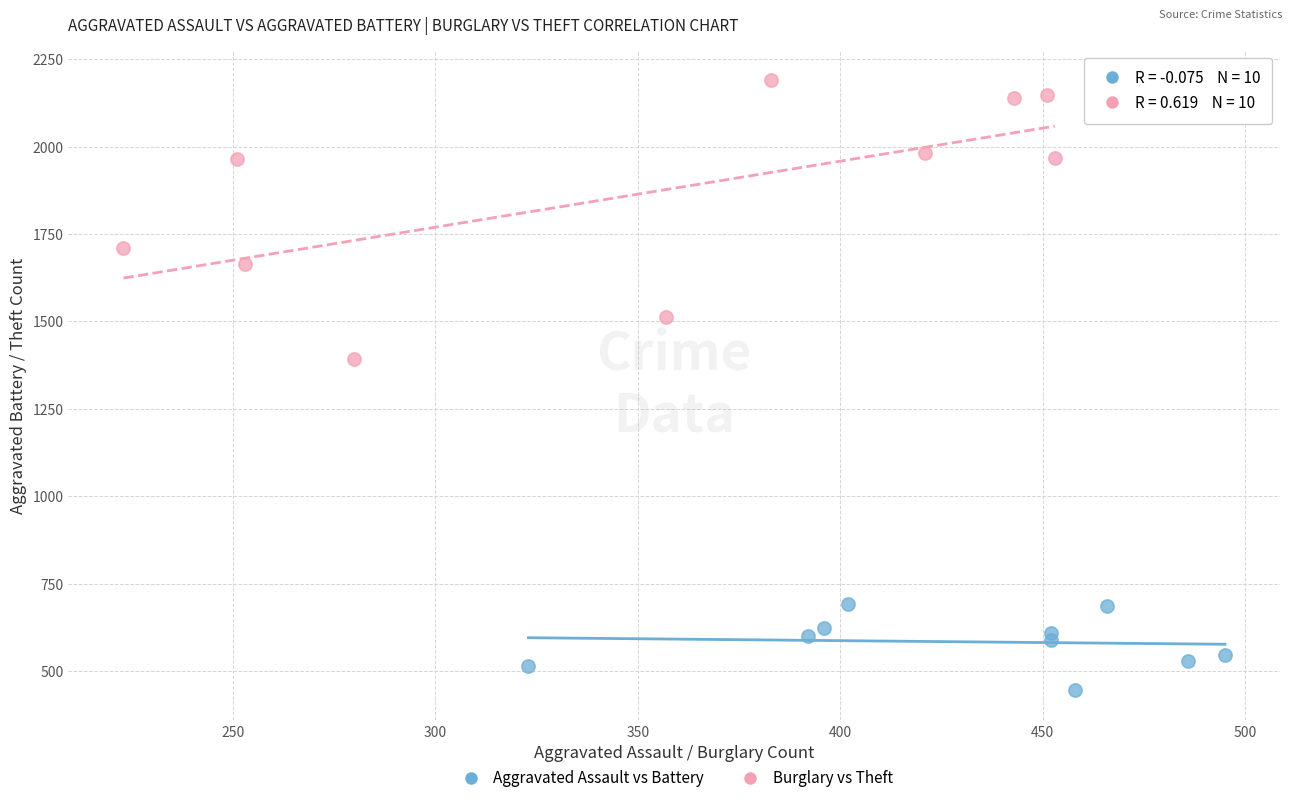

Which series contains the highest Y value?

Burglary vs Theft